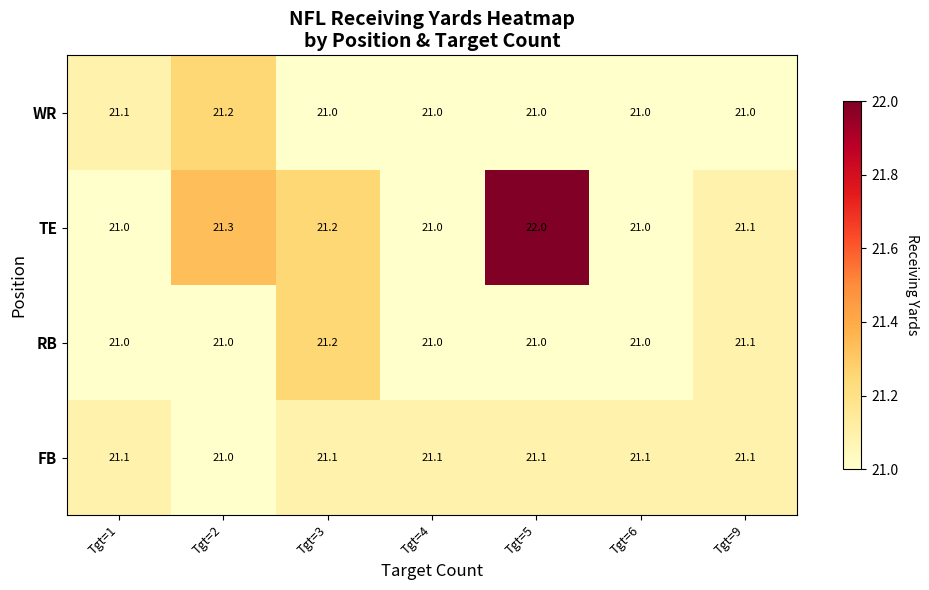

What is the maximum value shown in the chart?

22.0